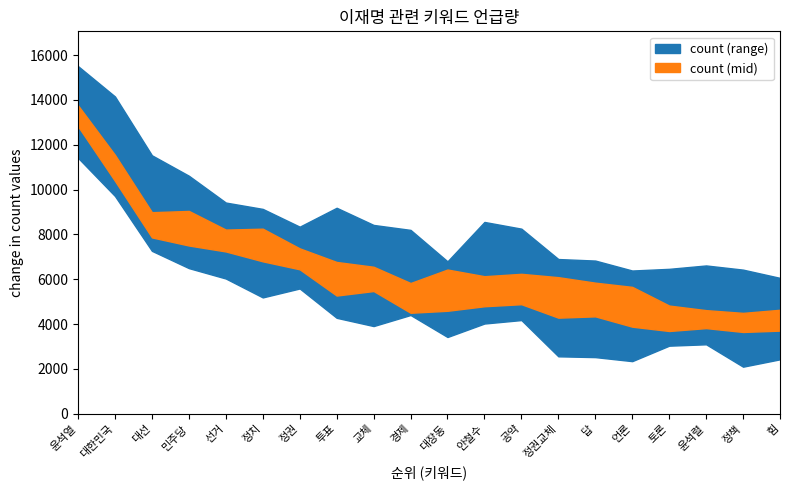

Approximately how many times larger is the value at 안철수 compared to 선거?

0.7